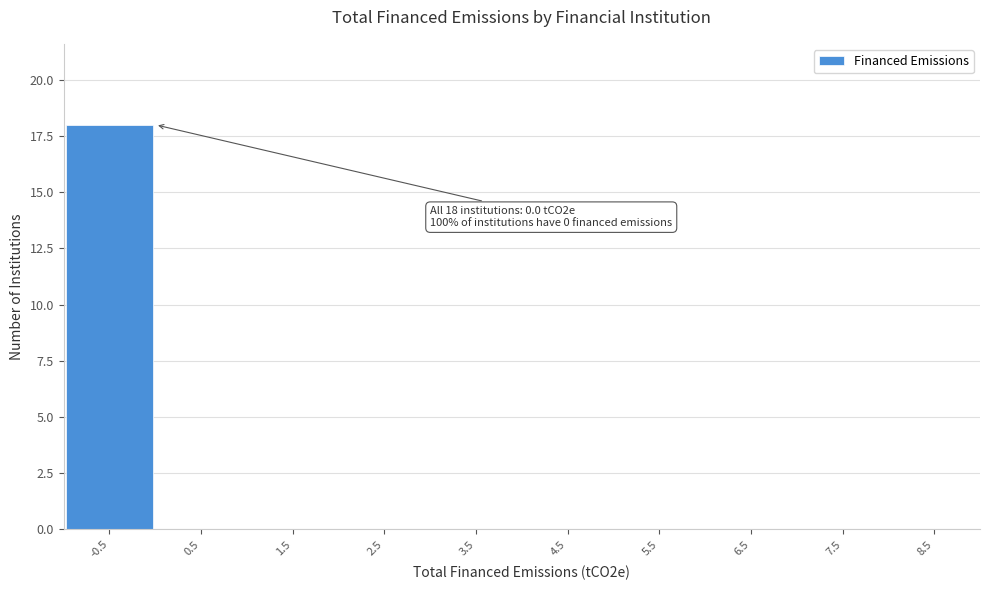

Reading left to right, list all the values displayed in this chart.

-0.5=18	0.5=0	1.5=0	2.5=0	3.5=0	4.5=0	5.5=0	6.5=0	7.5=0	8.5=0